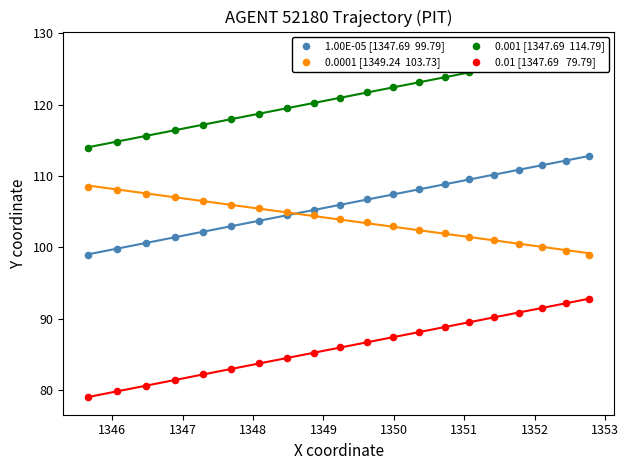

What is the total value across all series at 1351?

423.4